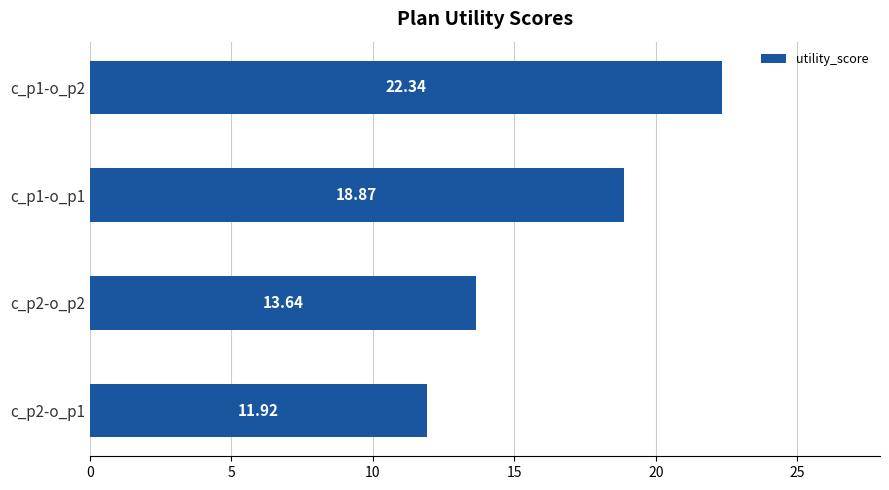

What is the minimum value shown in the chart?

11.9